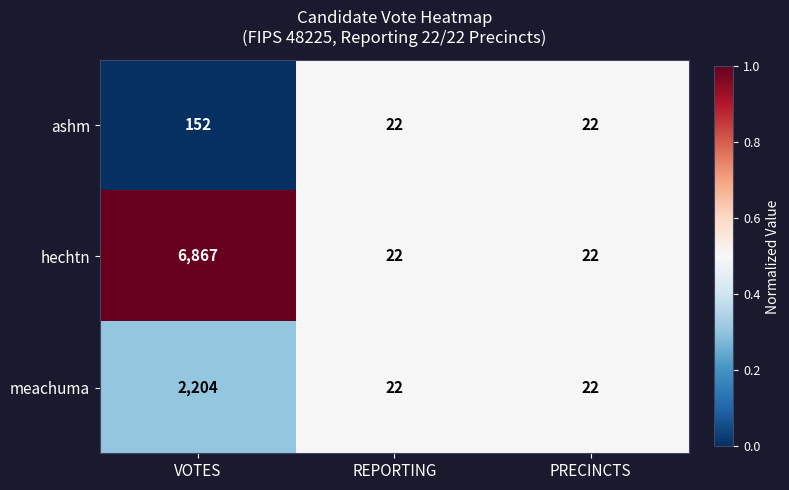

Is it true that ashm equals 152 at VOTES?

True